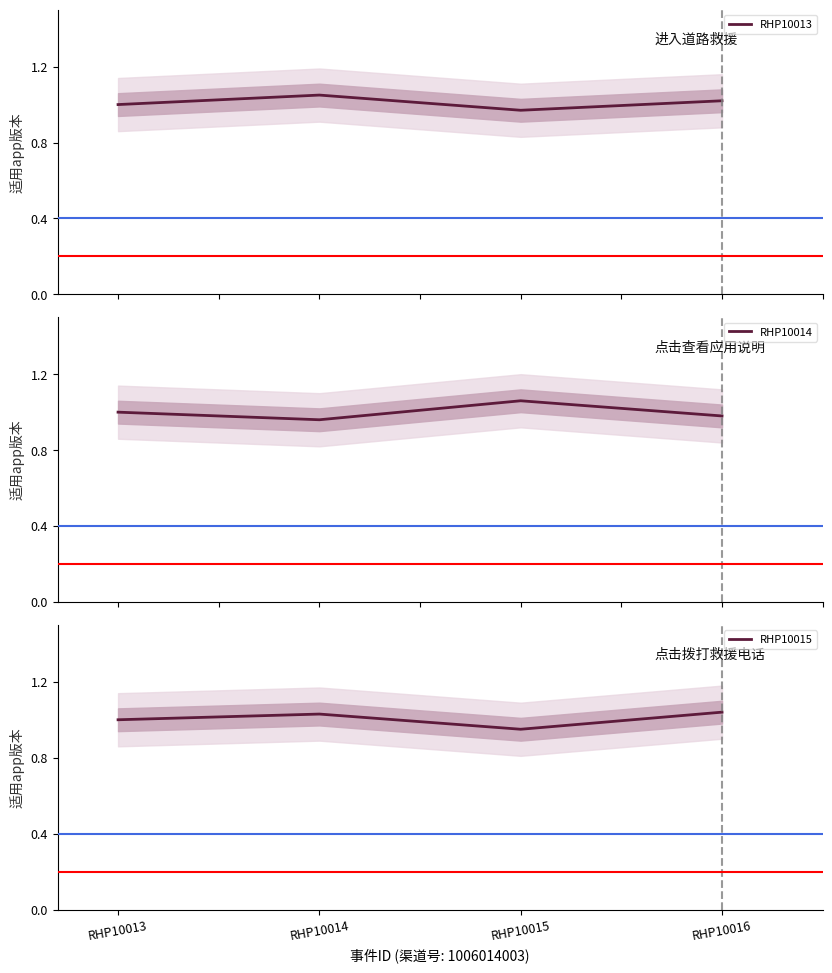

Which series has the largest range (max minus min)?

RHP10014